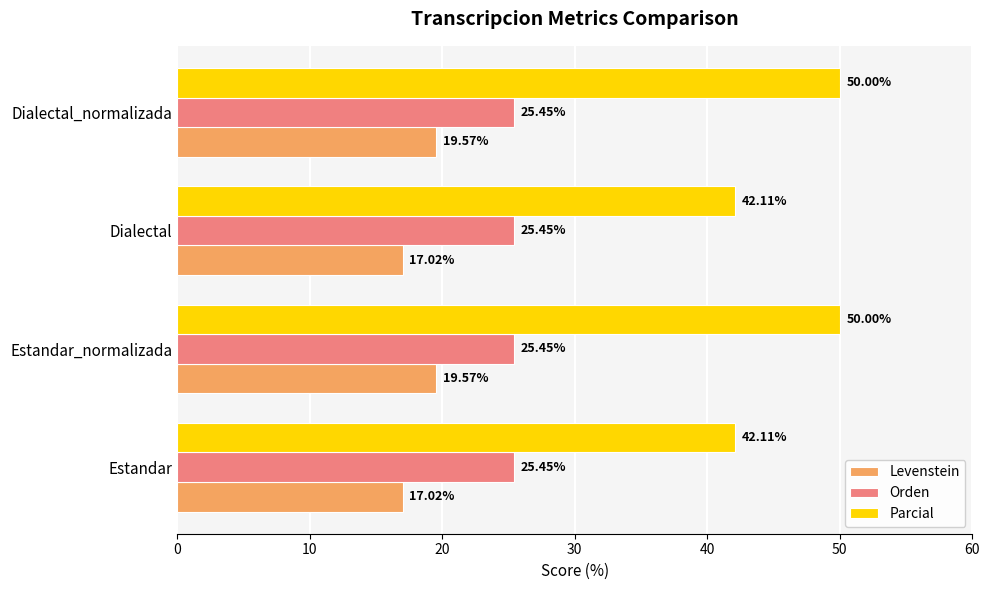

Which series has the widest spread of values?

Parcial